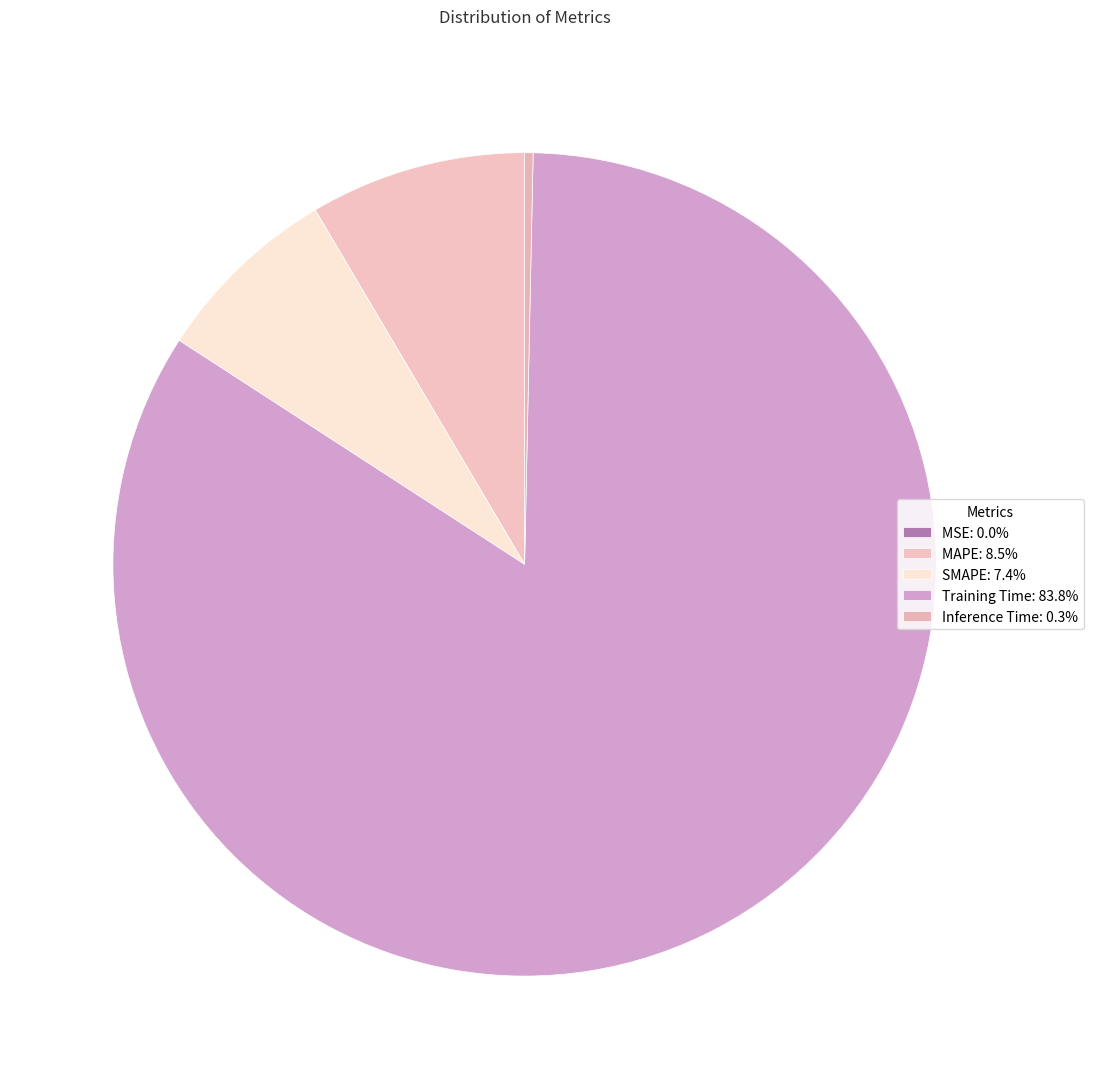

Which slice represents more than half of the pie?

Training Time